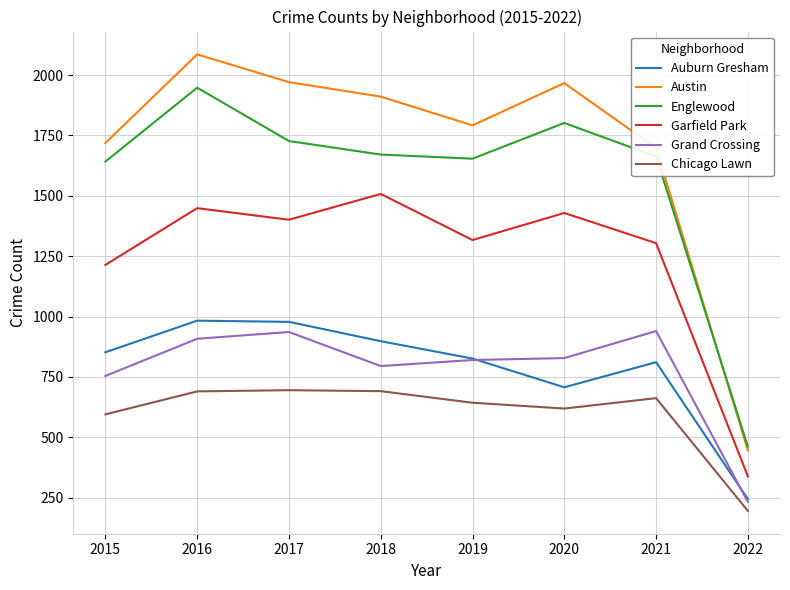

What is the difference between the Chicago Lawn values at 2018 and 2016?

1